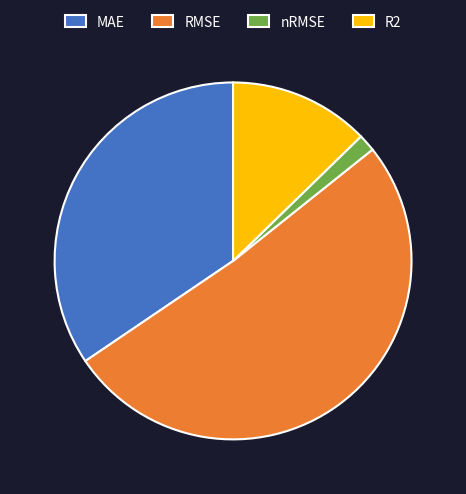

Is it true that MAE is 49% of the pie?

False